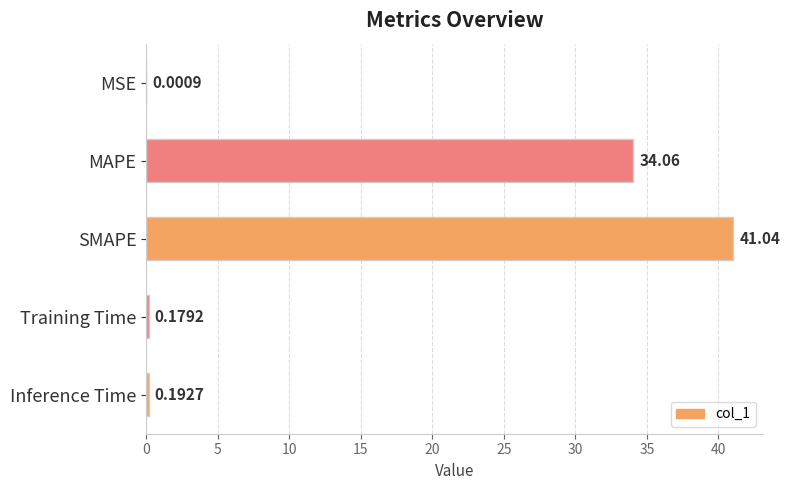

Where is the data nearest to the value 20?

MAPE